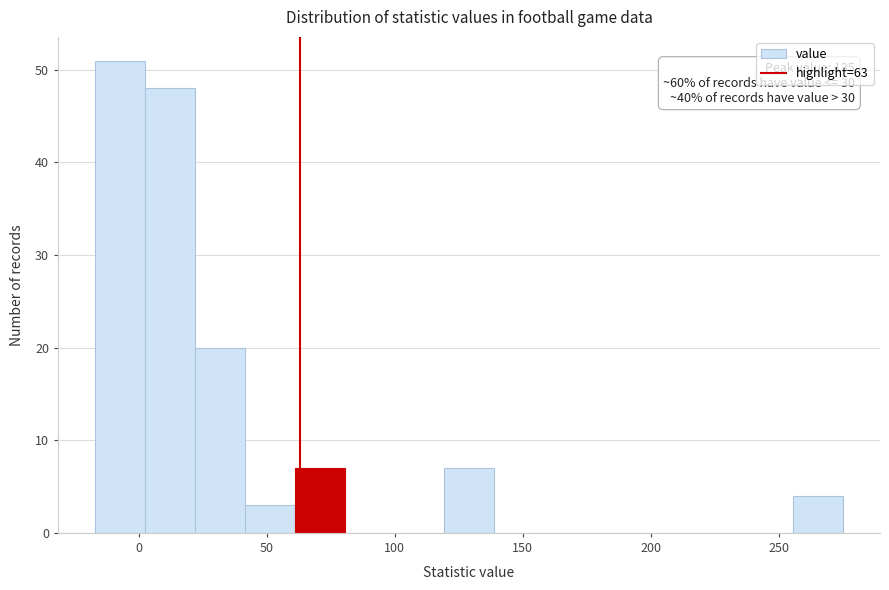

Around what value on the x-axis is the tallest bar? Give the approximate position of its centre, as read against the axis.

-5